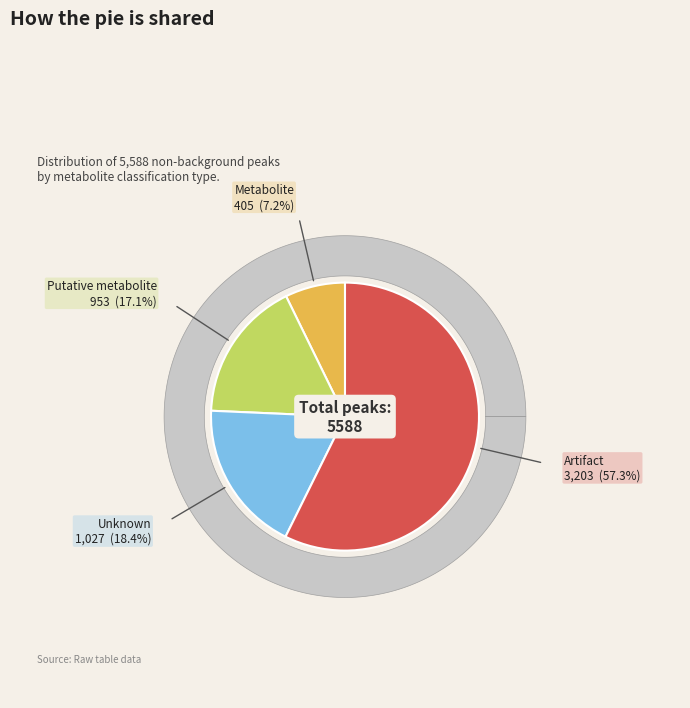

Which slice is the smallest?

Metabolite